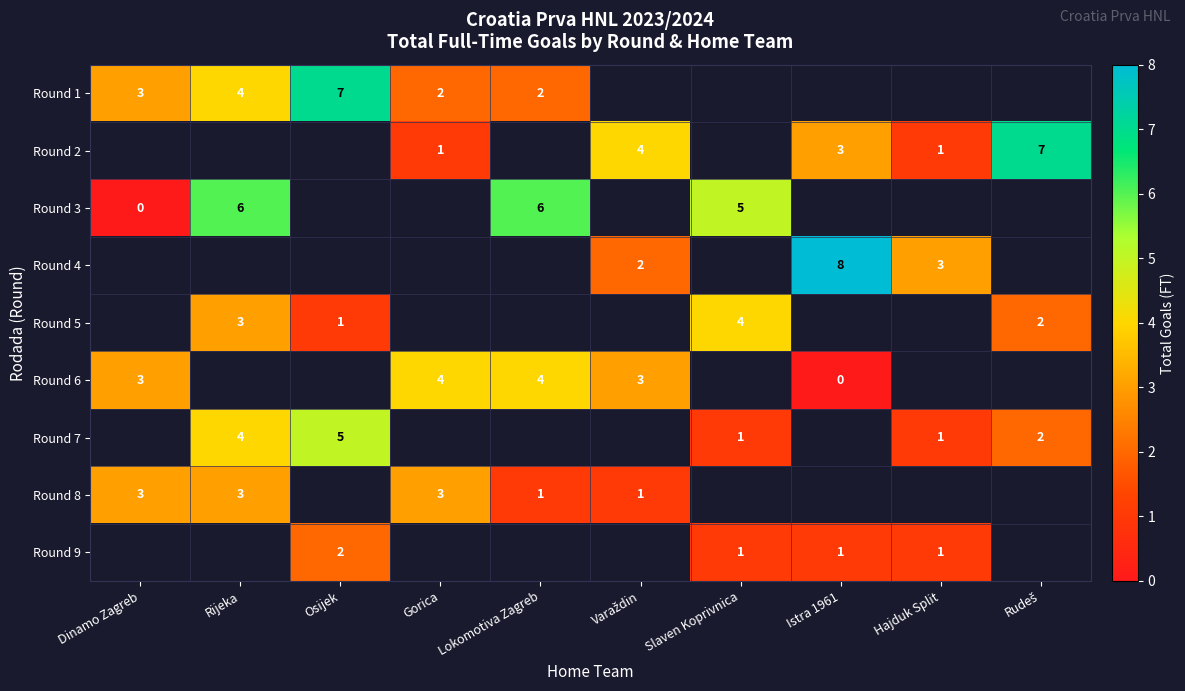

What is the sum of the Round 3 values at Slaven Koprivnica and Dinamo Zagreb?

5